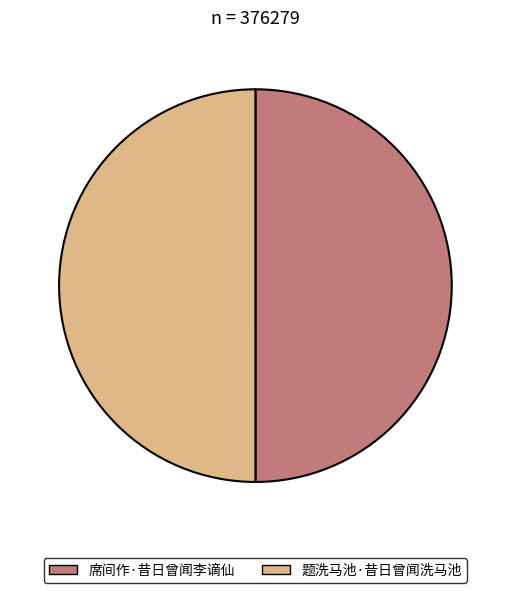

How many slices are in this pie chart?

2